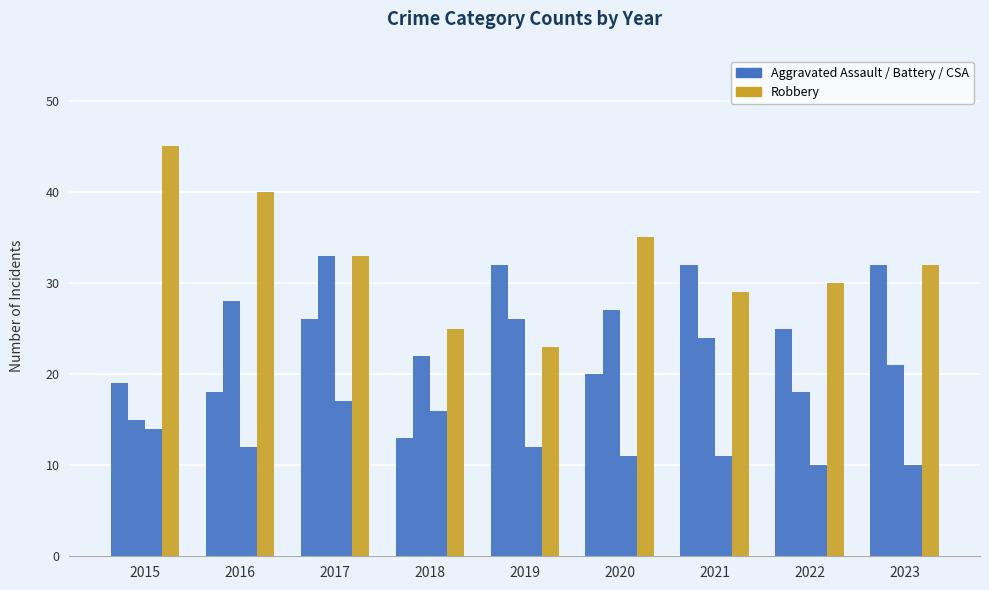

Reading right to left, list all the values displayed in this chart.

Aggravated Assault: 32	25	32	20	32	13	26	18	19
Aggravated Battery: 21	18	24	27	26	22	33	28	15
Criminal Sexual Assault: 10	10	11	11	12	16	17	12	14
Robbery: 32	30	29	35	23	25	33	40	45